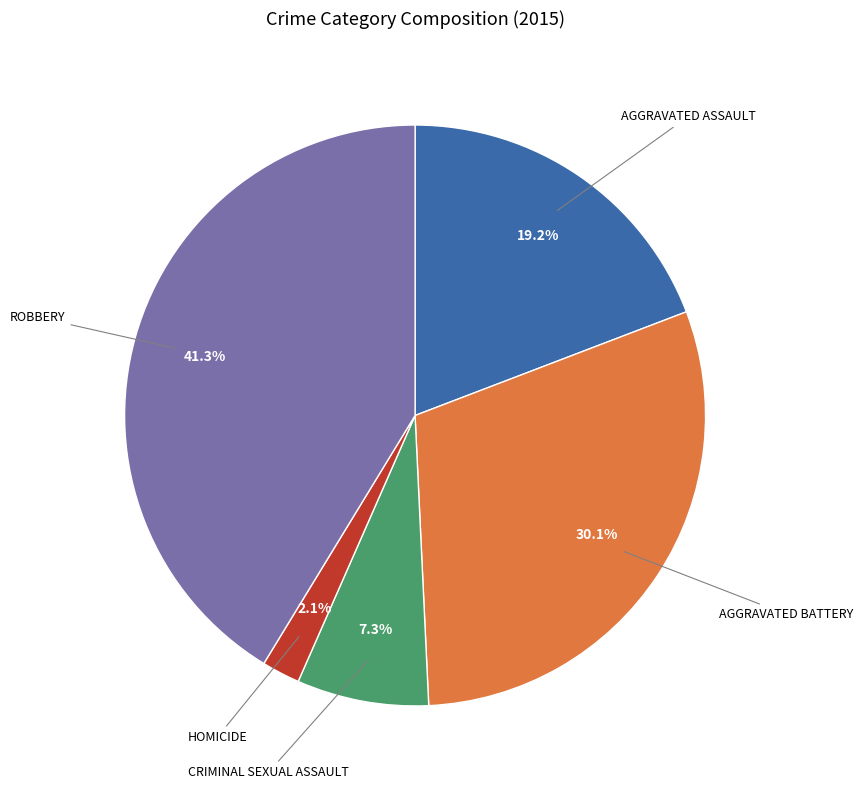

Does any single category account for the majority?

No